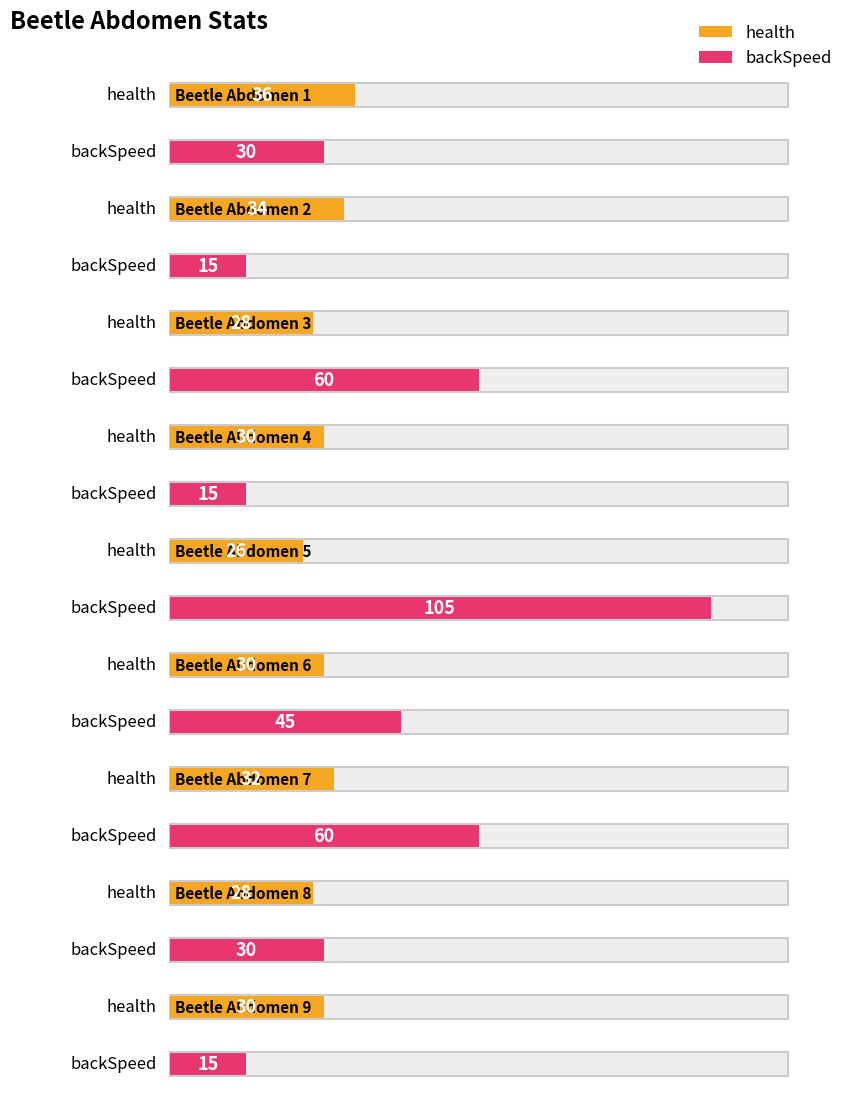

How many backSpeed values are between 15 and 60?

8